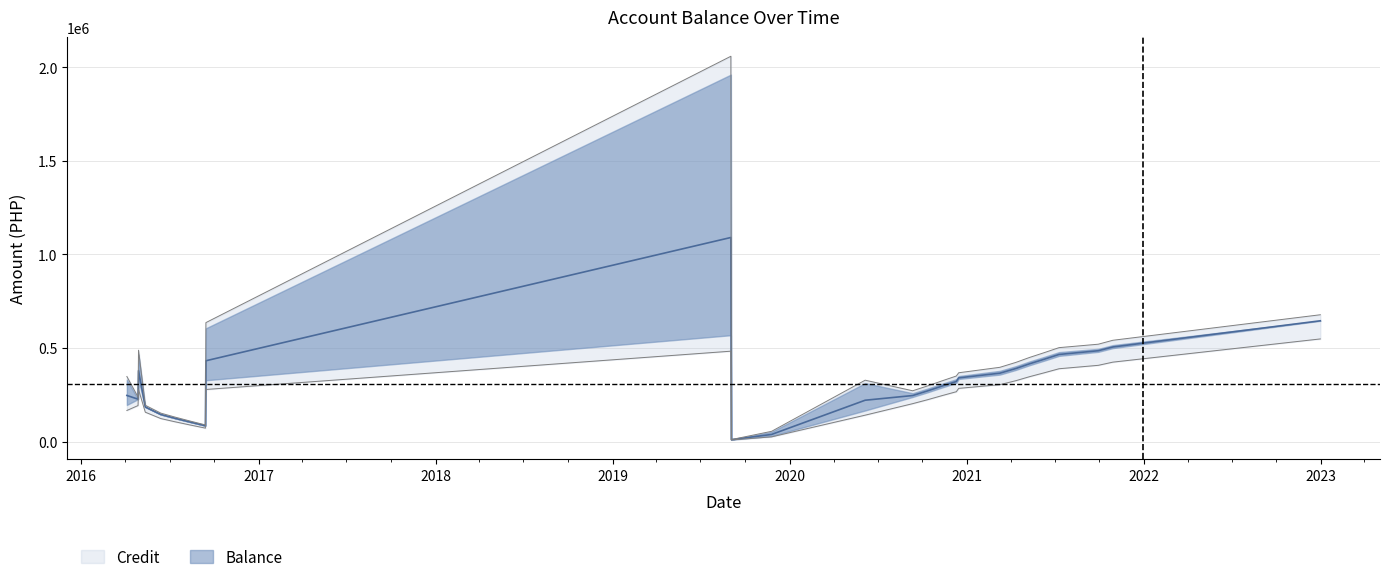

How many points are higher than both their immediate neighbors (excluding endpoints)?

2